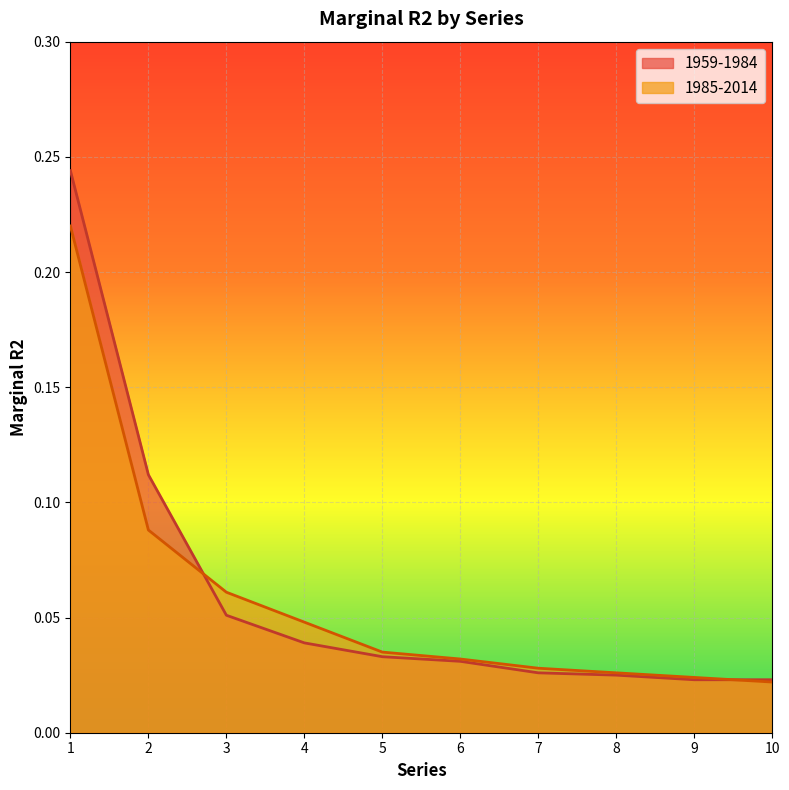

What is the average value of the 1985-2014 series?

0.1